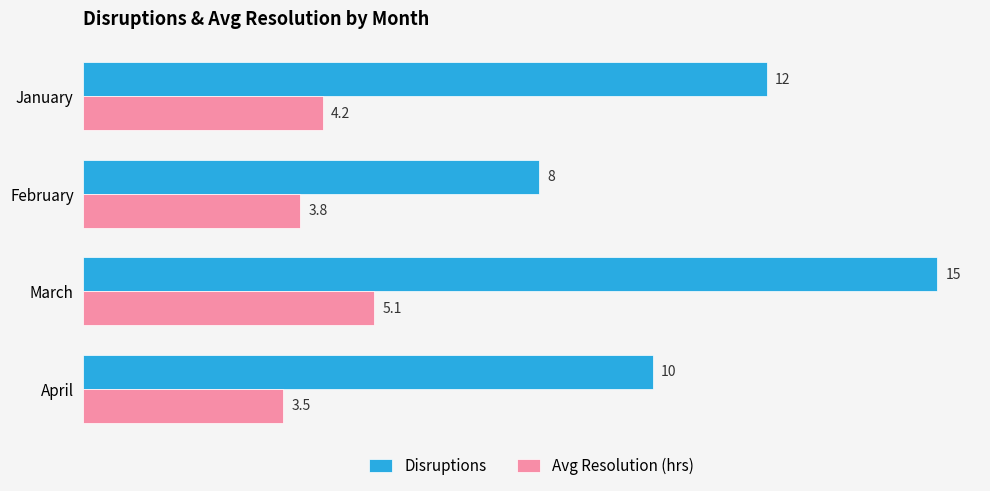

The value of Avg Resolution (hrs) at April is 5.4. True or false?

False